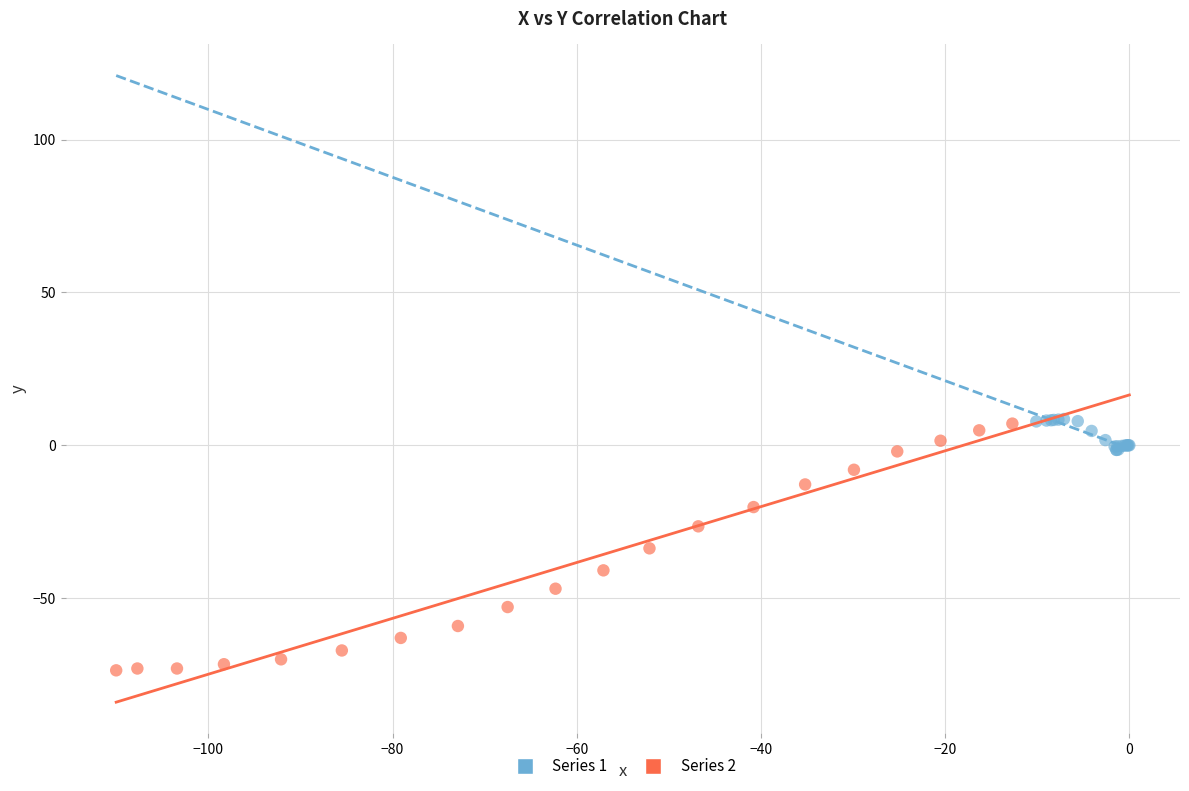

What are all the series names shown in the legend?

Series 1, Series 2